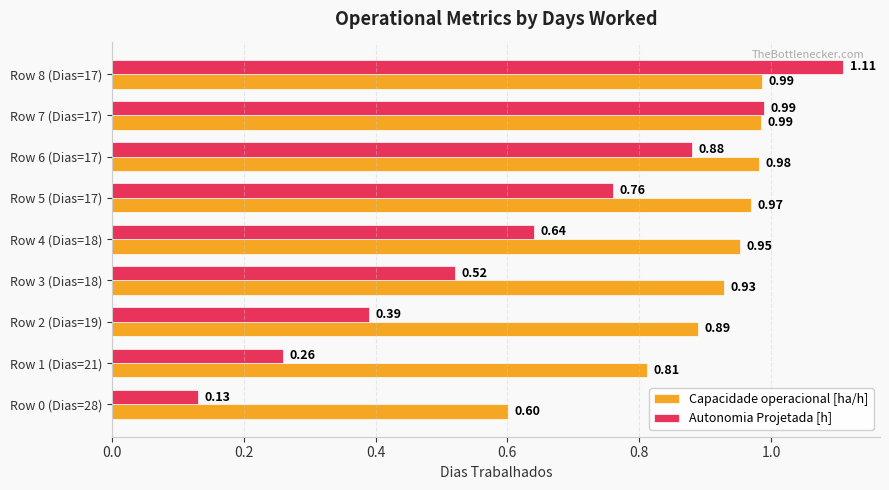

Which series changed the most between Row 0 (Dias=28) and Row 8 (Dias=17)?

Autonomia Projetada [h]